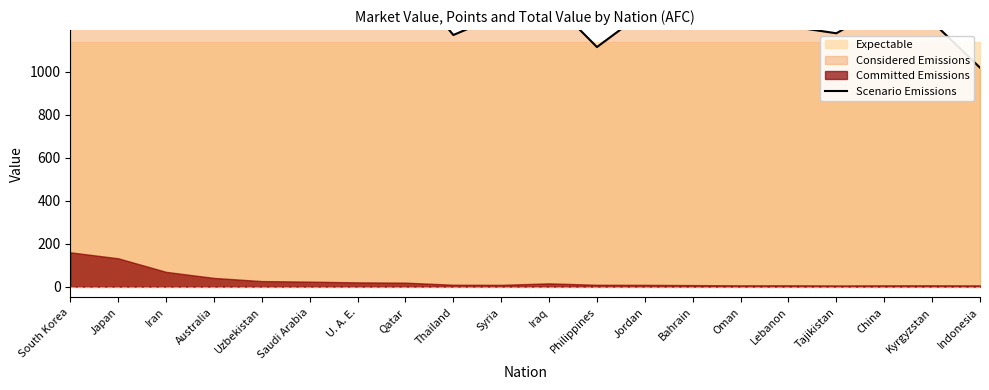

What is the change in value from Bahrain to Kyrgyzstan?

-56